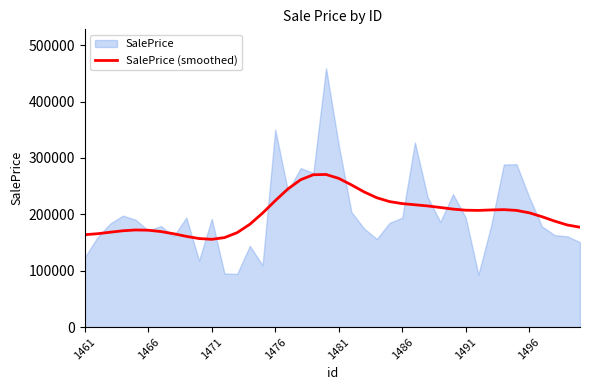

True or false: there are more than 0 points higher than both neighbors.

True